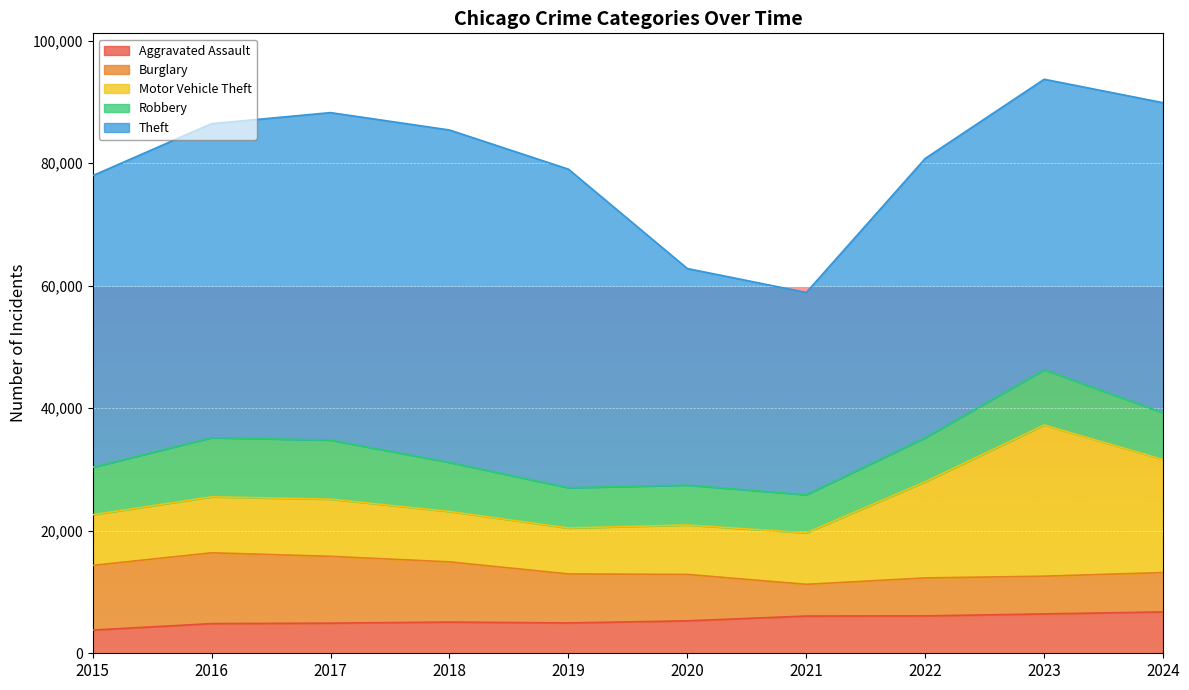

What is the value of the Burglary point at the 10th from the left?

6420